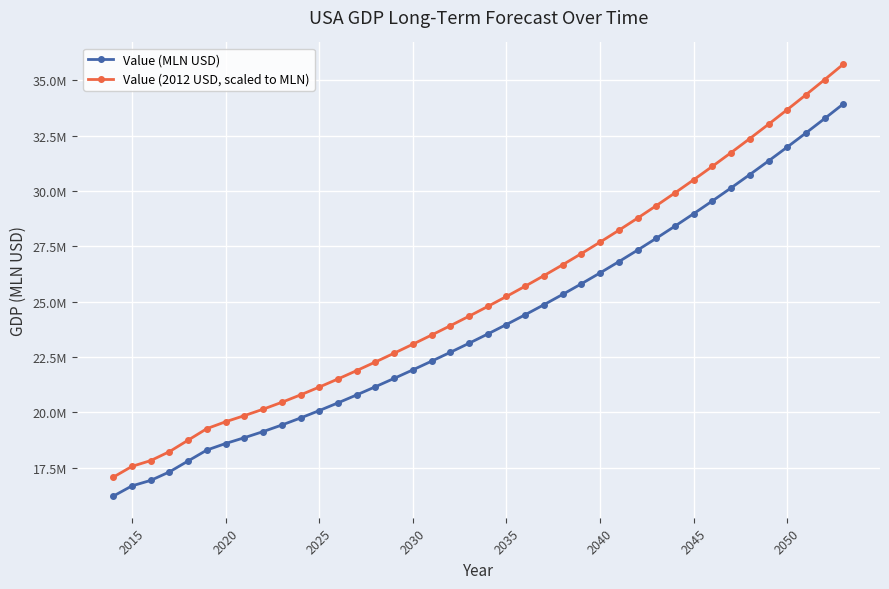

At how many categories does at least one series exceed 20963923?

29